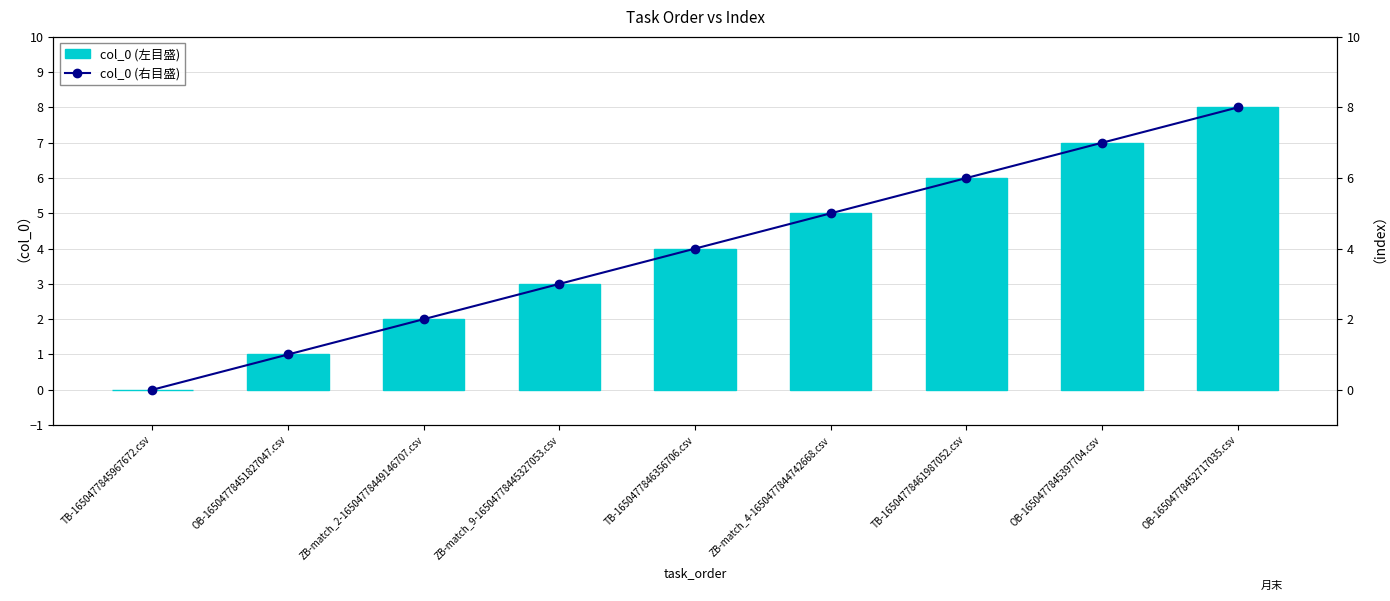

Which has a higher value, TB-1650477845967672.csv or TB-16504778461987052.csv?

TB-16504778461987052.csv